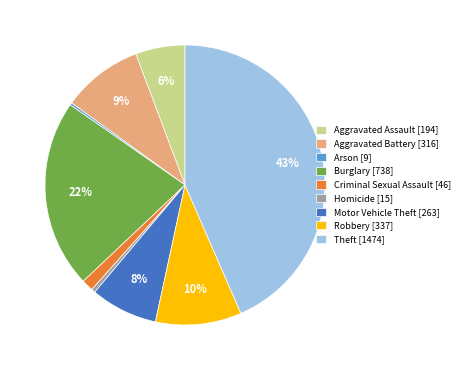

To the nearest percent, what is the difference between the largest and smallest slice percentages?

43%